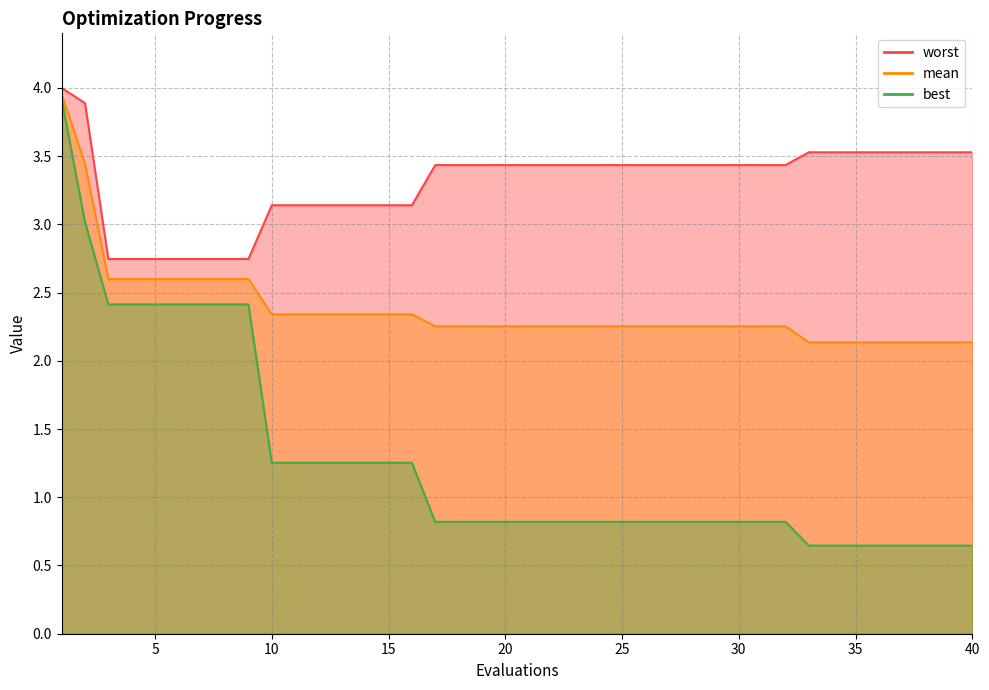

Reading left to right, what are all the values shown in this chart?

mean: 1=4.0	2=3.4	3=2.6	4=2.6	5=2.6	6=2.6	7=2.6	8=2.6	9=2.6	10=2.3	11=2.3	12=2.3	13=2.3	14=2.3	15=2.3	16=2.3	17=2.3	18=2.3	19=2.3	20=2.3	21=2.3	22=2.3	23=2.3	24=2.3	25=2.3	26=2.3	27=2.3	28=2.3	29=2.3	30=2.3	31=2.3	32=2.3	33=2.1	34=2.1	35=2.1	36=2.1	37=2.1	38=2.1	39=2.1	40=2.1
best: 1=3.9	2=3.0	3=2.4	4=2.4	5=2.4	6=2.4	7=2.4	8=2.4	9=2.4	10=1.3	11=1.3	12=1.3	13=1.3	14=1.3	15=1.3	16=1.3	17=0.8	18=0.8	19=0.8	20=0.8	21=0.8	22=0.8	23=0.8	24=0.8	25=0.8	26=0.8	27=0.8	28=0.8	29=0.8	30=0.8	31=0.8	32=0.8	33=0.6	34=0.6	35=0.6	36=0.6	37=0.6	38=0.6	39=0.6	40=0.6
worst: 1=4.0	2=3.9	3=2.7	4=2.7	5=2.7	6=2.7	7=2.7	8=2.7	9=2.7	10=3.1	11=3.1	12=3.1	13=3.1	14=3.1	15=3.1	16=3.1	17=3.4	18=3.4	19=3.4	20=3.4	21=3.4	22=3.4	23=3.4	24=3.4	25=3.4	26=3.4	27=3.4	28=3.4	29=3.4	30=3.4	31=3.4	32=3.4	33=3.5	34=3.5	35=3.5	36=3.5	37=3.5	38=3.5	39=3.5	40=3.5